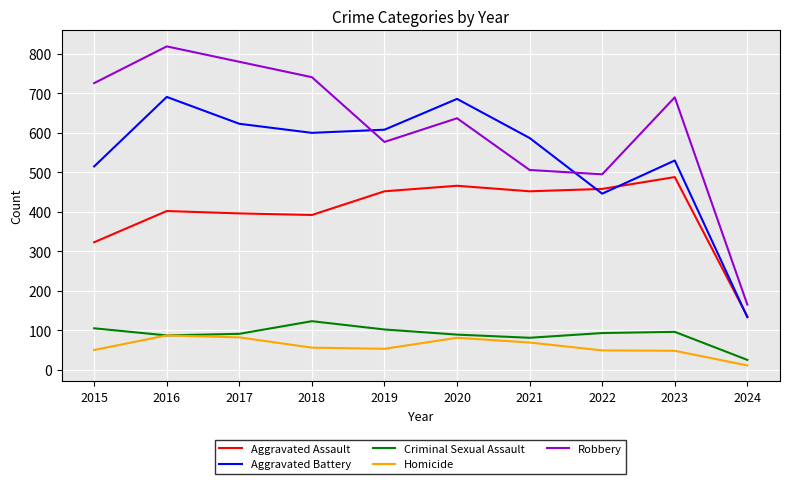

The value of Aggravated Assault at 2017 is 700. True or false?

False